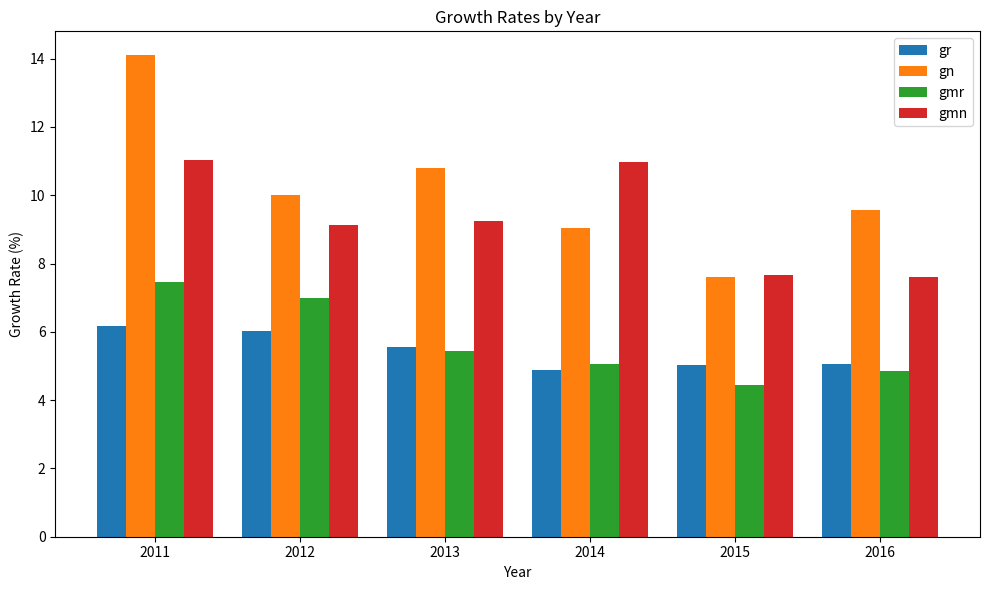

How many bars are there in total?

24